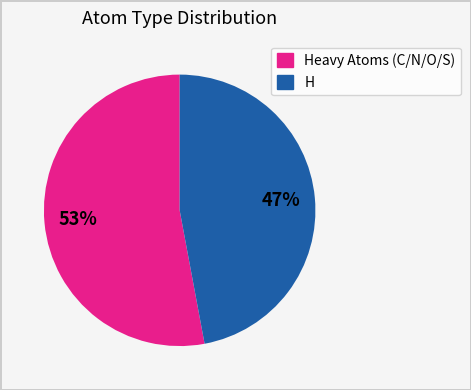

To the nearest percent, what is the average slice percentage?

50%